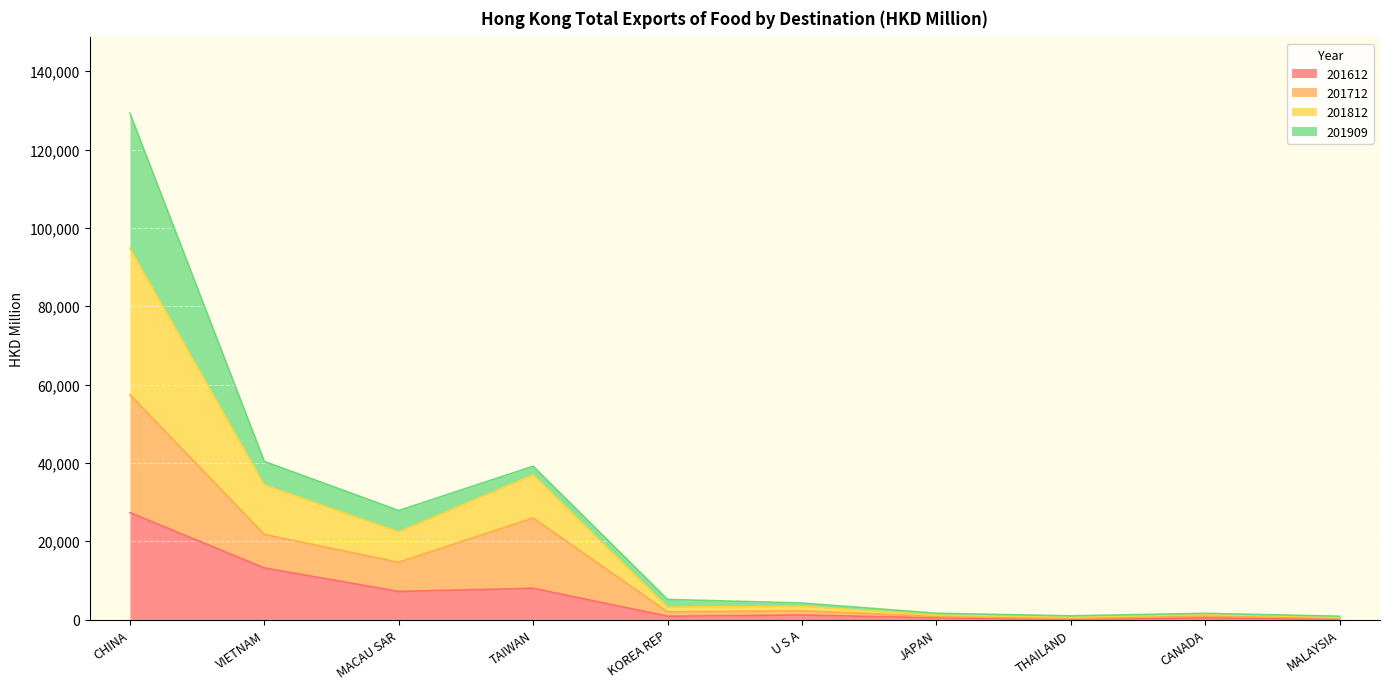

At which label does 201712 first exceed 2225?

CHINA